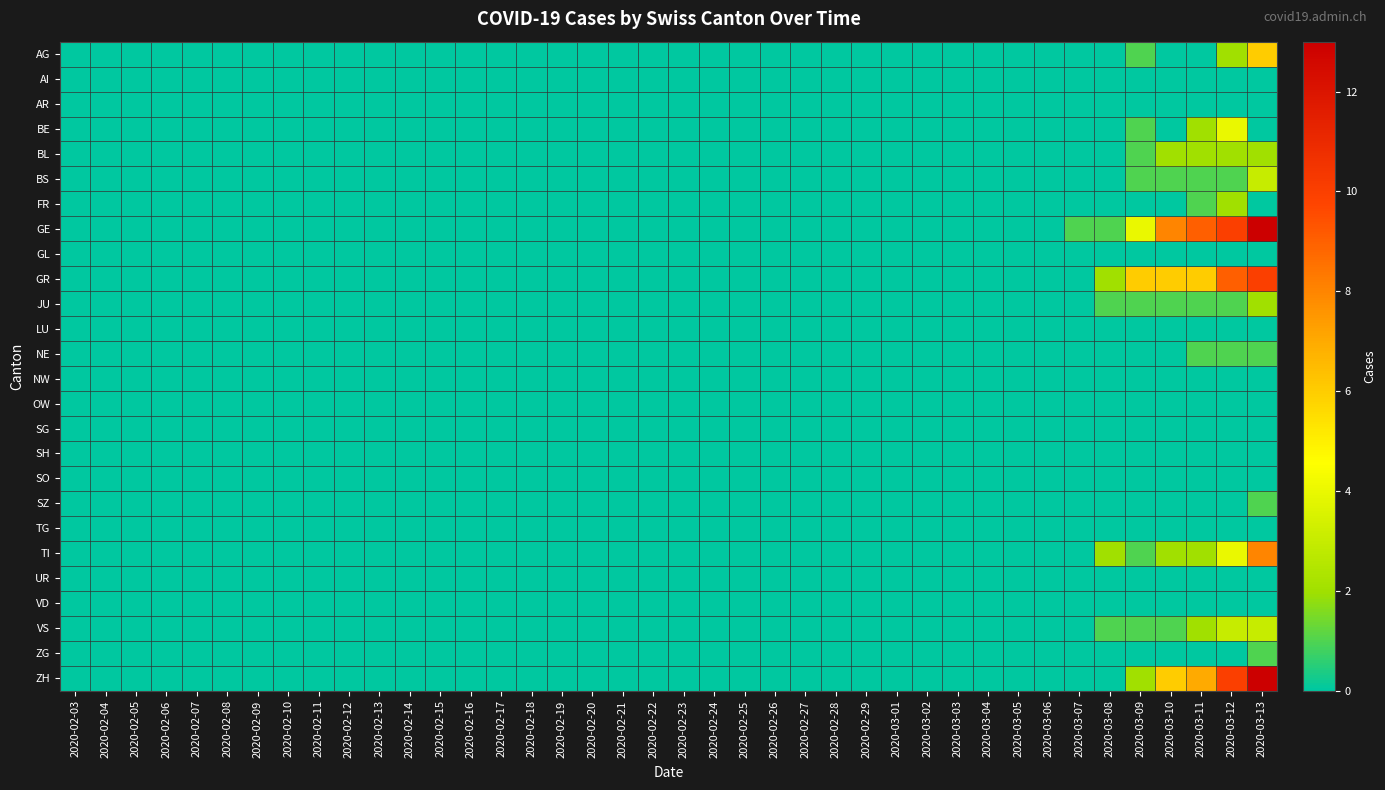

Reading left to right, list all the values displayed in this chart.

AG: 2020-02-03=0	2020-02-04=0	2020-02-05=0	2020-02-06=0	2020-02-07=0	2020-02-08=0	2020-02-09=0	2020-02-10=0	2020-02-11=0	2020-02-12=0	2020-02-13=0	2020-02-14=0	2020-02-15=0	2020-02-16=0	2020-02-17=0	2020-02-18=0	2020-02-19=0	2020-02-20=0	2020-02-21=0	2020-02-22=0	2020-02-23=0	2020-02-24=0	2020-02-25=0	2020-02-26=0	2020-02-27=0	2020-02-28=0	2020-02-29=0	2020-03-01=0	2020-03-02=0	2020-03-03=0	2020-03-04=0	2020-03-05=0	2020-03-06=0	2020-03-07=0	2020-03-08=0	2020-03-09=1	2020-03-10=0	2020-03-11=0	2020-03-12=2	2020-03-13=6
AI: 2020-02-03=0	2020-02-04=0	2020-02-05=0	2020-02-06=0	2020-02-07=0	2020-02-08=0	2020-02-09=0	2020-02-10=0	2020-02-11=0	2020-02-12=0	2020-02-13=0	2020-02-14=0	2020-02-15=0	2020-02-16=0	2020-02-17=0	2020-02-18=0	2020-02-19=0	2020-02-20=0	2020-02-21=0	2020-02-22=0	2020-02-23=0	2020-02-24=0	2020-02-25=0	2020-02-26=0	2020-02-27=0	2020-02-28=0	2020-02-29=0	2020-03-01=0	2020-03-02=0	2020-03-03=0	2020-03-04=0	2020-03-05=0	2020-03-06=0	2020-03-07=0	2020-03-08=0	2020-03-09=0	2020-03-10=0	2020-03-11=0	2020-03-12=0	2020-03-13=0
AR: 2020-02-03=0	2020-02-04=0	2020-02-05=0	2020-02-06=0	2020-02-07=0	2020-02-08=0	2020-02-09=0	2020-02-10=0	2020-02-11=0	2020-02-12=0	2020-02-13=0	2020-02-14=0	2020-02-15=0	2020-02-16=0	2020-02-17=0	2020-02-18=0	2020-02-19=0	2020-02-20=0	2020-02-21=0	2020-02-22=0	2020-02-23=0	2020-02-24=0	2020-02-25=0	2020-02-26=0	2020-02-27=0	2020-02-28=0	2020-02-29=0	2020-03-01=0	2020-03-02=0	2020-03-03=0	2020-03-04=0	2020-03-05=0	2020-03-06=0	2020-03-07=0	2020-03-08=0	2020-03-09=0	2020-03-10=0	2020-03-11=0	2020-03-12=0	2020-03-13=0
BE: 2020-02-03=0	2020-02-04=0	2020-02-05=0	2020-02-06=0	2020-02-07=0	2020-02-08=0	2020-02-09=0	2020-02-10=0	2020-02-11=0	2020-02-12=0	2020-02-13=0	2020-02-14=0	2020-02-15=0	2020-02-16=0	2020-02-17=0	2020-02-18=0	2020-02-19=0	2020-02-20=0	2020-02-21=0	2020-02-22=0	2020-02-23=0	2020-02-24=0	2020-02-25=0	2020-02-26=0	2020-02-27=0	2020-02-28=0	2020-02-29=0	2020-03-01=0	2020-03-02=0	2020-03-03=0	2020-03-04=0	2020-03-05=0	2020-03-06=0	2020-03-07=0	2020-03-08=0	2020-03-09=1	2020-03-10=0	2020-03-11=2	2020-03-12=4	2020-03-13=0
BL: 2020-02-03=0	2020-02-04=0	2020-02-05=0	2020-02-06=0	2020-02-07=0	2020-02-08=0	2020-02-09=0	2020-02-10=0	2020-02-11=0	2020-02-12=0	2020-02-13=0	2020-02-14=0	2020-02-15=0	2020-02-16=0	2020-02-17=0	2020-02-18=0	2020-02-19=0	2020-02-20=0	2020-02-21=0	2020-02-22=0	2020-02-23=0	2020-02-24=0	2020-02-25=0	2020-02-26=0	2020-02-27=0	2020-02-28=0	2020-02-29=0	2020-03-01=0	2020-03-02=0	2020-03-03=0	2020-03-04=0	2020-03-05=0	2020-03-06=0	2020-03-07=0	2020-03-08=0	2020-03-09=1	2020-03-10=2	2020-03-11=2	2020-03-12=2	2020-03-13=2
BS: 2020-02-03=0	2020-02-04=0	2020-02-05=0	2020-02-06=0	2020-02-07=0	2020-02-08=0	2020-02-09=0	2020-02-10=0	2020-02-11=0	2020-02-12=0	2020-02-13=0	2020-02-14=0	2020-02-15=0	2020-02-16=0	2020-02-17=0	2020-02-18=0	2020-02-19=0	2020-02-20=0	2020-02-21=0	2020-02-22=0	2020-02-23=0	2020-02-24=0	2020-02-25=0	2020-02-26=0	2020-02-27=0	2020-02-28=0	2020-02-29=0	2020-03-01=0	2020-03-02=0	2020-03-03=0	2020-03-04=0	2020-03-05=0	2020-03-06=0	2020-03-07=0	2020-03-08=0	2020-03-09=1	2020-03-10=1	2020-03-11=1	2020-03-12=1	2020-03-13=3
FR: 2020-02-03=0	2020-02-04=0	2020-02-05=0	2020-02-06=0	2020-02-07=0	2020-02-08=0	2020-02-09=0	2020-02-10=0	2020-02-11=0	2020-02-12=0	2020-02-13=0	2020-02-14=0	2020-02-15=0	2020-02-16=0	2020-02-17=0	2020-02-18=0	2020-02-19=0	2020-02-20=0	2020-02-21=0	2020-02-22=0	2020-02-23=0	2020-02-24=0	2020-02-25=0	2020-02-26=0	2020-02-27=0	2020-02-28=0	2020-02-29=0	2020-03-01=0	2020-03-02=0	2020-03-03=0	2020-03-04=0	2020-03-05=0	2020-03-06=0	2020-03-07=0	2020-03-08=0	2020-03-09=0	2020-03-10=0	2020-03-11=1	2020-03-12=2	2020-03-13=0
GE: 2020-02-03=0	2020-02-04=0	2020-02-05=0	2020-02-06=0	2020-02-07=0	2020-02-08=0	2020-02-09=0	2020-02-10=0	2020-02-11=0	2020-02-12=0	2020-02-13=0	2020-02-14=0	2020-02-15=0	2020-02-16=0	2020-02-17=0	2020-02-18=0	2020-02-19=0	2020-02-20=0	2020-02-21=0	2020-02-22=0	2020-02-23=0	2020-02-24=0	2020-02-25=0	2020-02-26=0	2020-02-27=0	2020-02-28=0	2020-02-29=0	2020-03-01=0	2020-03-02=0	2020-03-03=0	2020-03-04=0	2020-03-05=0	2020-03-06=0	2020-03-07=1	2020-03-08=1	2020-03-09=4	2020-03-10=8	2020-03-11=9	2020-03-12=10	2020-03-13=13
GL: 2020-02-03=0	2020-02-04=0	2020-02-05=0	2020-02-06=0	2020-02-07=0	2020-02-08=0	2020-02-09=0	2020-02-10=0	2020-02-11=0	2020-02-12=0	2020-02-13=0	2020-02-14=0	2020-02-15=0	2020-02-16=0	2020-02-17=0	2020-02-18=0	2020-02-19=0	2020-02-20=0	2020-02-21=0	2020-02-22=0	2020-02-23=0	2020-02-24=0	2020-02-25=0	2020-02-26=0	2020-02-27=0	2020-02-28=0	2020-02-29=0	2020-03-01=0	2020-03-02=0	2020-03-03=0	2020-03-04=0	2020-03-05=0	2020-03-06=0	2020-03-07=0	2020-03-08=0	2020-03-09=0	2020-03-10=0	2020-03-11=0	2020-03-12=0	2020-03-13=0
GR: 2020-02-03=0	2020-02-04=0	2020-02-05=0	2020-02-06=0	2020-02-07=0	2020-02-08=0	2020-02-09=0	2020-02-10=0	2020-02-11=0	2020-02-12=0	2020-02-13=0	2020-02-14=0	2020-02-15=0	2020-02-16=0	2020-02-17=0	2020-02-18=0	2020-02-19=0	2020-02-20=0	2020-02-21=0	2020-02-22=0	2020-02-23=0	2020-02-24=0	2020-02-25=0	2020-02-26=0	2020-02-27=0	2020-02-28=0	2020-02-29=0	2020-03-01=0	2020-03-02=0	2020-03-03=0	2020-03-04=0	2020-03-05=0	2020-03-06=0	2020-03-07=0	2020-03-08=2	2020-03-09=6	2020-03-10=6	2020-03-11=6	2020-03-12=9	2020-03-13=10
JU: 2020-02-03=0	2020-02-04=0	2020-02-05=0	2020-02-06=0	2020-02-07=0	2020-02-08=0	2020-02-09=0	2020-02-10=0	2020-02-11=0	2020-02-12=0	2020-02-13=0	2020-02-14=0	2020-02-15=0	2020-02-16=0	2020-02-17=0	2020-02-18=0	2020-02-19=0	2020-02-20=0	2020-02-21=0	2020-02-22=0	2020-02-23=0	2020-02-24=0	2020-02-25=0	2020-02-26=0	2020-02-27=0	2020-02-28=0	2020-02-29=0	2020-03-01=0	2020-03-02=0	2020-03-03=0	2020-03-04=0	2020-03-05=0	2020-03-06=0	2020-03-07=0	2020-03-08=1	2020-03-09=1	2020-03-10=1	2020-03-11=1	2020-03-12=1	2020-03-13=2
LU: 2020-02-03=0	2020-02-04=0	2020-02-05=0	2020-02-06=0	2020-02-07=0	2020-02-08=0	2020-02-09=0	2020-02-10=0	2020-02-11=0	2020-02-12=0	2020-02-13=0	2020-02-14=0	2020-02-15=0	2020-02-16=0	2020-02-17=0	2020-02-18=0	2020-02-19=0	2020-02-20=0	2020-02-21=0	2020-02-22=0	2020-02-23=0	2020-02-24=0	2020-02-25=0	2020-02-26=0	2020-02-27=0	2020-02-28=0	2020-02-29=0	2020-03-01=0	2020-03-02=0	2020-03-03=0	2020-03-04=0	2020-03-05=0	2020-03-06=0	2020-03-07=0	2020-03-08=0	2020-03-09=0	2020-03-10=0	2020-03-11=0	2020-03-12=0	2020-03-13=0
NE: 2020-02-03=0	2020-02-04=0	2020-02-05=0	2020-02-06=0	2020-02-07=0	2020-02-08=0	2020-02-09=0	2020-02-10=0	2020-02-11=0	2020-02-12=0	2020-02-13=0	2020-02-14=0	2020-02-15=0	2020-02-16=0	2020-02-17=0	2020-02-18=0	2020-02-19=0	2020-02-20=0	2020-02-21=0	2020-02-22=0	2020-02-23=0	2020-02-24=0	2020-02-25=0	2020-02-26=0	2020-02-27=0	2020-02-28=0	2020-02-29=0	2020-03-01=0	2020-03-02=0	2020-03-03=0	2020-03-04=0	2020-03-05=0	2020-03-06=0	2020-03-07=0	2020-03-08=0	2020-03-09=0	2020-03-10=0	2020-03-11=1	2020-03-12=1	2020-03-13=1
NW: 2020-02-03=0	2020-02-04=0	2020-02-05=0	2020-02-06=0	2020-02-07=0	2020-02-08=0	2020-02-09=0	2020-02-10=0	2020-02-11=0	2020-02-12=0	2020-02-13=0	2020-02-14=0	2020-02-15=0	2020-02-16=0	2020-02-17=0	2020-02-18=0	2020-02-19=0	2020-02-20=0	2020-02-21=0	2020-02-22=0	2020-02-23=0	2020-02-24=0	2020-02-25=0	2020-02-26=0	2020-02-27=0	2020-02-28=0	2020-02-29=0	2020-03-01=0	2020-03-02=0	2020-03-03=0	2020-03-04=0	2020-03-05=0	2020-03-06=0	2020-03-07=0	2020-03-08=0	2020-03-09=0	2020-03-10=0	2020-03-11=0	2020-03-12=0	2020-03-13=0
OW: 2020-02-03=0	2020-02-04=0	2020-02-05=0	2020-02-06=0	2020-02-07=0	2020-02-08=0	2020-02-09=0	2020-02-10=0	2020-02-11=0	2020-02-12=0	2020-02-13=0	2020-02-14=0	2020-02-15=0	2020-02-16=0	2020-02-17=0	2020-02-18=0	2020-02-19=0	2020-02-20=0	2020-02-21=0	2020-02-22=0	2020-02-23=0	2020-02-24=0	2020-02-25=0	2020-02-26=0	2020-02-27=0	2020-02-28=0	2020-02-29=0	2020-03-01=0	2020-03-02=0	2020-03-03=0	2020-03-04=0	2020-03-05=0	2020-03-06=0	2020-03-07=0	2020-03-08=0	2020-03-09=0	2020-03-10=0	2020-03-11=0	2020-03-12=0	2020-03-13=0
SG: 2020-02-03=0	2020-02-04=0	2020-02-05=0	2020-02-06=0	2020-02-07=0	2020-02-08=0	2020-02-09=0	2020-02-10=0	2020-02-11=0	2020-02-12=0	2020-02-13=0	2020-02-14=0	2020-02-15=0	2020-02-16=0	2020-02-17=0	2020-02-18=0	2020-02-19=0	2020-02-20=0	2020-02-21=0	2020-02-22=0	2020-02-23=0	2020-02-24=0	2020-02-25=0	2020-02-26=0	2020-02-27=0	2020-02-28=0	2020-02-29=0	2020-03-01=0	2020-03-02=0	2020-03-03=0	2020-03-04=0	2020-03-05=0	2020-03-06=0	2020-03-07=0	2020-03-08=0	2020-03-09=0	2020-03-10=0	2020-03-11=0	2020-03-12=0	2020-03-13=0
SH: 2020-02-03=0	2020-02-04=0	2020-02-05=0	2020-02-06=0	2020-02-07=0	2020-02-08=0	2020-02-09=0	2020-02-10=0	2020-02-11=0	2020-02-12=0	2020-02-13=0	2020-02-14=0	2020-02-15=0	2020-02-16=0	2020-02-17=0	2020-02-18=0	2020-02-19=0	2020-02-20=0	2020-02-21=0	2020-02-22=0	2020-02-23=0	2020-02-24=0	2020-02-25=0	2020-02-26=0	2020-02-27=0	2020-02-28=0	2020-02-29=0	2020-03-01=0	2020-03-02=0	2020-03-03=0	2020-03-04=0	2020-03-05=0	2020-03-06=0	2020-03-07=0	2020-03-08=0	2020-03-09=0	2020-03-10=0	2020-03-11=0	2020-03-12=0	2020-03-13=0
SO: 2020-02-03=0	2020-02-04=0	2020-02-05=0	2020-02-06=0	2020-02-07=0	2020-02-08=0	2020-02-09=0	2020-02-10=0	2020-02-11=0	2020-02-12=0	2020-02-13=0	2020-02-14=0	2020-02-15=0	2020-02-16=0	2020-02-17=0	2020-02-18=0	2020-02-19=0	2020-02-20=0	2020-02-21=0	2020-02-22=0	2020-02-23=0	2020-02-24=0	2020-02-25=0	2020-02-26=0	2020-02-27=0	2020-02-28=0	2020-02-29=0	2020-03-01=0	2020-03-02=0	2020-03-03=0	2020-03-04=0	2020-03-05=0	2020-03-06=0	2020-03-07=0	2020-03-08=0	2020-03-09=0	2020-03-10=0	2020-03-11=0	2020-03-12=0	2020-03-13=0
SZ: 2020-02-03=0	2020-02-04=0	2020-02-05=0	2020-02-06=0	2020-02-07=0	2020-02-08=0	2020-02-09=0	2020-02-10=0	2020-02-11=0	2020-02-12=0	2020-02-13=0	2020-02-14=0	2020-02-15=0	2020-02-16=0	2020-02-17=0	2020-02-18=0	2020-02-19=0	2020-02-20=0	2020-02-21=0	2020-02-22=0	2020-02-23=0	2020-02-24=0	2020-02-25=0	2020-02-26=0	2020-02-27=0	2020-02-28=0	2020-02-29=0	2020-03-01=0	2020-03-02=0	2020-03-03=0	2020-03-04=0	2020-03-05=0	2020-03-06=0	2020-03-07=0	2020-03-08=0	2020-03-09=0	2020-03-10=0	2020-03-11=0	2020-03-12=0	2020-03-13=1
TG: 2020-02-03=0	2020-02-04=0	2020-02-05=0	2020-02-06=0	2020-02-07=0	2020-02-08=0	2020-02-09=0	2020-02-10=0	2020-02-11=0	2020-02-12=0	2020-02-13=0	2020-02-14=0	2020-02-15=0	2020-02-16=0	2020-02-17=0	2020-02-18=0	2020-02-19=0	2020-02-20=0	2020-02-21=0	2020-02-22=0	2020-02-23=0	2020-02-24=0	2020-02-25=0	2020-02-26=0	2020-02-27=0	2020-02-28=0	2020-02-29=0	2020-03-01=0	2020-03-02=0	2020-03-03=0	2020-03-04=0	2020-03-05=0	2020-03-06=0	2020-03-07=0	2020-03-08=0	2020-03-09=0	2020-03-10=0	2020-03-11=0	2020-03-12=0	2020-03-13=0
TI: 2020-02-03=0	2020-02-04=0	2020-02-05=0	2020-02-06=0	2020-02-07=0	2020-02-08=0	2020-02-09=0	2020-02-10=0	2020-02-11=0	2020-02-12=0	2020-02-13=0	2020-02-14=0	2020-02-15=0	2020-02-16=0	2020-02-17=0	2020-02-18=0	2020-02-19=0	2020-02-20=0	2020-02-21=0	2020-02-22=0	2020-02-23=0	2020-02-24=0	2020-02-25=0	2020-02-26=0	2020-02-27=0	2020-02-28=0	2020-02-29=0	2020-03-01=0	2020-03-02=0	2020-03-03=0	2020-03-04=0	2020-03-05=0	2020-03-06=0	2020-03-07=0	2020-03-08=2	2020-03-09=1	2020-03-10=2	2020-03-11=2	2020-03-12=4	2020-03-13=8
UR: 2020-02-03=0	2020-02-04=0	2020-02-05=0	2020-02-06=0	2020-02-07=0	2020-02-08=0	2020-02-09=0	2020-02-10=0	2020-02-11=0	2020-02-12=0	2020-02-13=0	2020-02-14=0	2020-02-15=0	2020-02-16=0	2020-02-17=0	2020-02-18=0	2020-02-19=0	2020-02-20=0	2020-02-21=0	2020-02-22=0	2020-02-23=0	2020-02-24=0	2020-02-25=0	2020-02-26=0	2020-02-27=0	2020-02-28=0	2020-02-29=0	2020-03-01=0	2020-03-02=0	2020-03-03=0	2020-03-04=0	2020-03-05=0	2020-03-06=0	2020-03-07=0	2020-03-08=0	2020-03-09=0	2020-03-10=0	2020-03-11=0	2020-03-12=0	2020-03-13=0
VD: 2020-02-03=0	2020-02-04=0	2020-02-05=0	2020-02-06=0	2020-02-07=0	2020-02-08=0	2020-02-09=0	2020-02-10=0	2020-02-11=0	2020-02-12=0	2020-02-13=0	2020-02-14=0	2020-02-15=0	2020-02-16=0	2020-02-17=0	2020-02-18=0	2020-02-19=0	2020-02-20=0	2020-02-21=0	2020-02-22=0	2020-02-23=0	2020-02-24=0	2020-02-25=0	2020-02-26=0	2020-02-27=0	2020-02-28=0	2020-02-29=0	2020-03-01=0	2020-03-02=0	2020-03-03=0	2020-03-04=0	2020-03-05=0	2020-03-06=0	2020-03-07=0	2020-03-08=0	2020-03-09=0	2020-03-10=0	2020-03-11=0	2020-03-12=0	2020-03-13=0
VS: 2020-02-03=0	2020-02-04=0	2020-02-05=0	2020-02-06=0	2020-02-07=0	2020-02-08=0	2020-02-09=0	2020-02-10=0	2020-02-11=0	2020-02-12=0	2020-02-13=0	2020-02-14=0	2020-02-15=0	2020-02-16=0	2020-02-17=0	2020-02-18=0	2020-02-19=0	2020-02-20=0	2020-02-21=0	2020-02-22=0	2020-02-23=0	2020-02-24=0	2020-02-25=0	2020-02-26=0	2020-02-27=0	2020-02-28=0	2020-02-29=0	2020-03-01=0	2020-03-02=0	2020-03-03=0	2020-03-04=0	2020-03-05=0	2020-03-06=0	2020-03-07=0	2020-03-08=1	2020-03-09=1	2020-03-10=1	2020-03-11=2	2020-03-12=3	2020-03-13=3
ZG: 2020-02-03=0	2020-02-04=0	2020-02-05=0	2020-02-06=0	2020-02-07=0	2020-02-08=0	2020-02-09=0	2020-02-10=0	2020-02-11=0	2020-02-12=0	2020-02-13=0	2020-02-14=0	2020-02-15=0	2020-02-16=0	2020-02-17=0	2020-02-18=0	2020-02-19=0	2020-02-20=0	2020-02-21=0	2020-02-22=0	2020-02-23=0	2020-02-24=0	2020-02-25=0	2020-02-26=0	2020-02-27=0	2020-02-28=0	2020-02-29=0	2020-03-01=0	2020-03-02=0	2020-03-03=0	2020-03-04=0	2020-03-05=0	2020-03-06=0	2020-03-07=0	2020-03-08=0	2020-03-09=0	2020-03-10=0	2020-03-11=0	2020-03-12=0	2020-03-13=1
ZH: 2020-02-03=0	2020-02-04=0	2020-02-05=0	2020-02-06=0	2020-02-07=0	2020-02-08=0	2020-02-09=0	2020-02-10=0	2020-02-11=0	2020-02-12=0	2020-02-13=0	2020-02-14=0	2020-02-15=0	2020-02-16=0	2020-02-17=0	2020-02-18=0	2020-02-19=0	2020-02-20=0	2020-02-21=0	2020-02-22=0	2020-02-23=0	2020-02-24=0	2020-02-25=0	2020-02-26=0	2020-02-27=0	2020-02-28=0	2020-02-29=0	2020-03-01=0	2020-03-02=0	2020-03-03=0	2020-03-04=0	2020-03-05=0	2020-03-06=0	2020-03-07=0	2020-03-08=0	2020-03-09=2	2020-03-10=6	2020-03-11=7	2020-03-12=10	2020-03-13=13